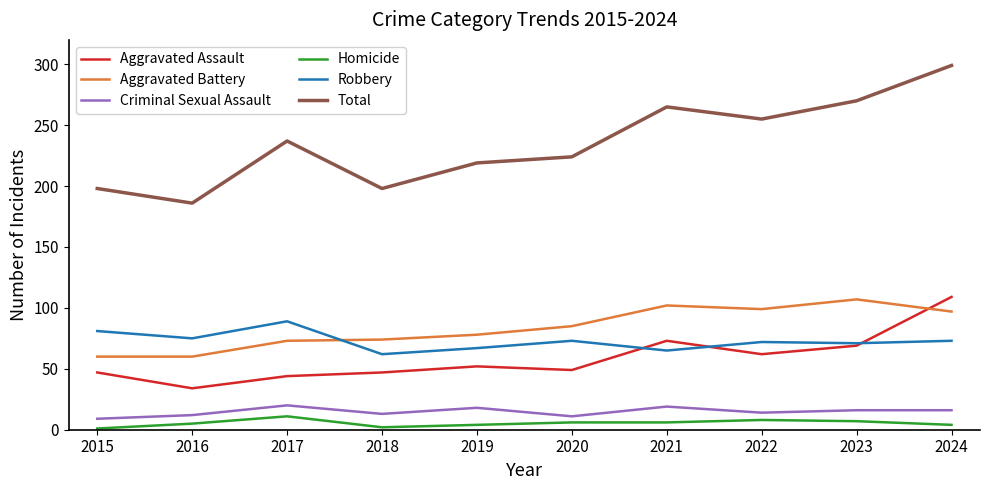

True or false: Robbery and Aggravated Battery intersect in this chart.

True